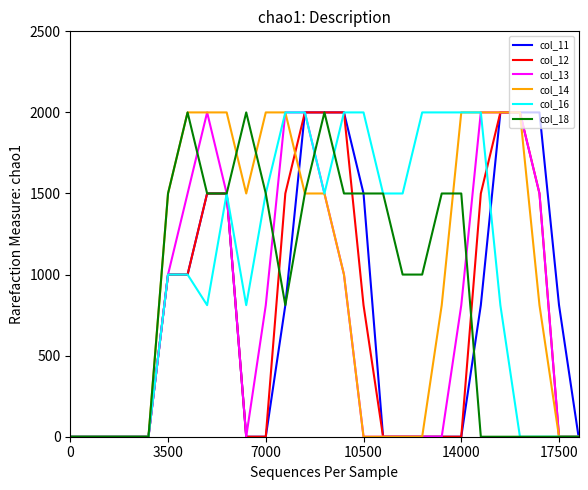

What are all the series names shown in the legend?

col_11, col_12, col_13, col_14, col_16, col_18